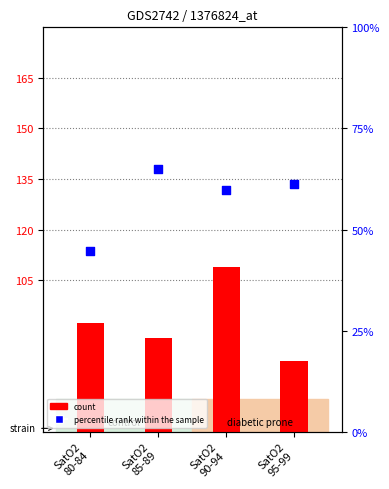

What are all the series names shown in the legend?

count, percentile rank within the sample